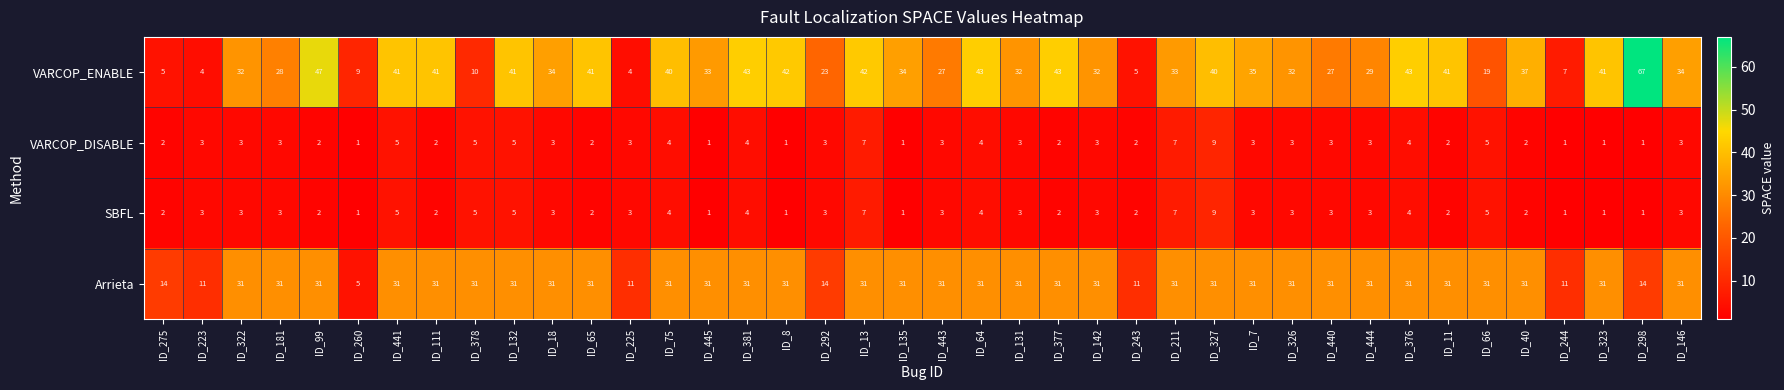

What is the spread (max minus min) of values at ID_376?

39